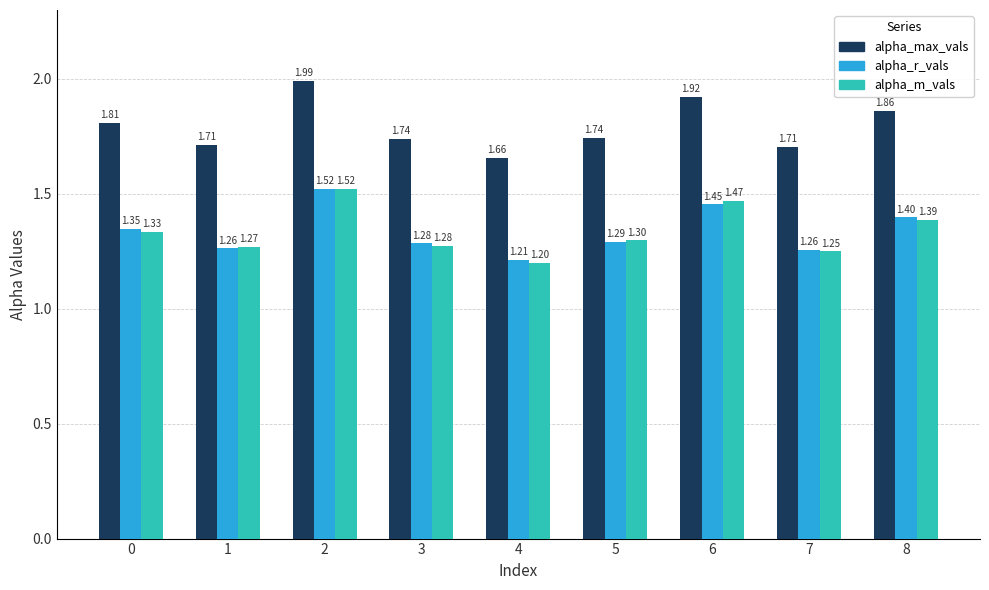

What is the difference between the second highest and minimum values in the alpha_m_vals series?

0.3